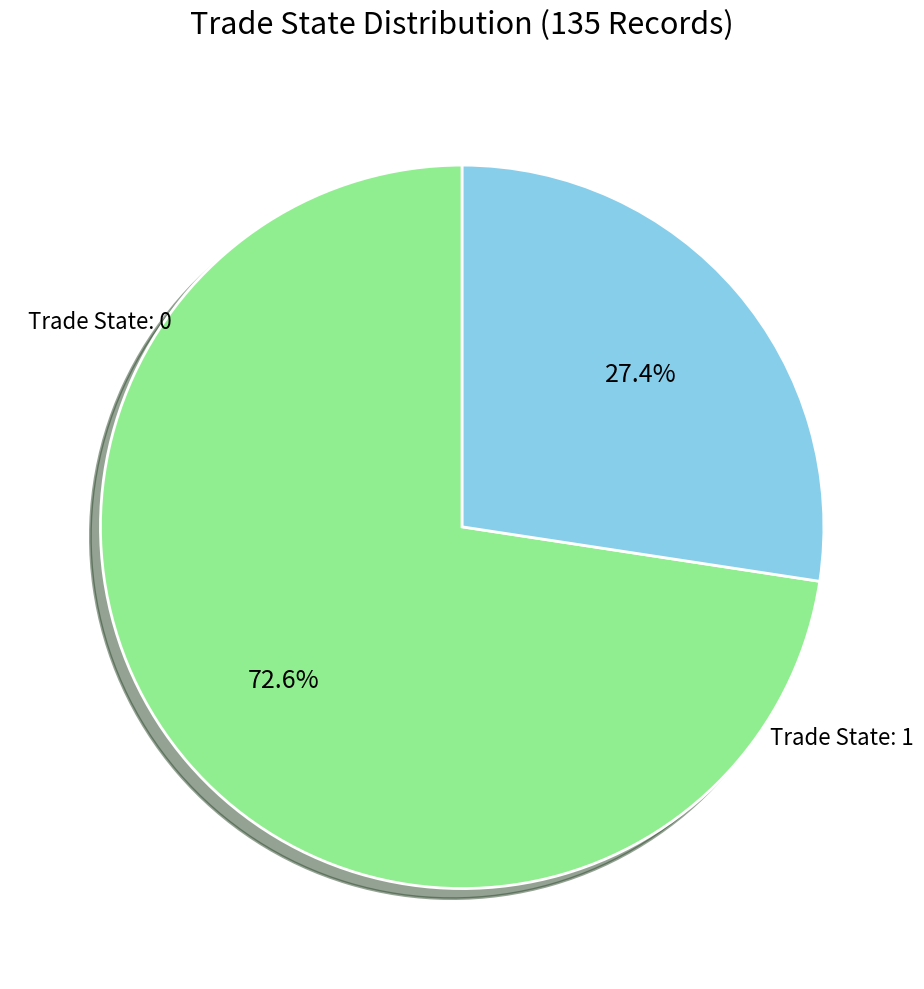

Does any single category account for the majority?

Yes